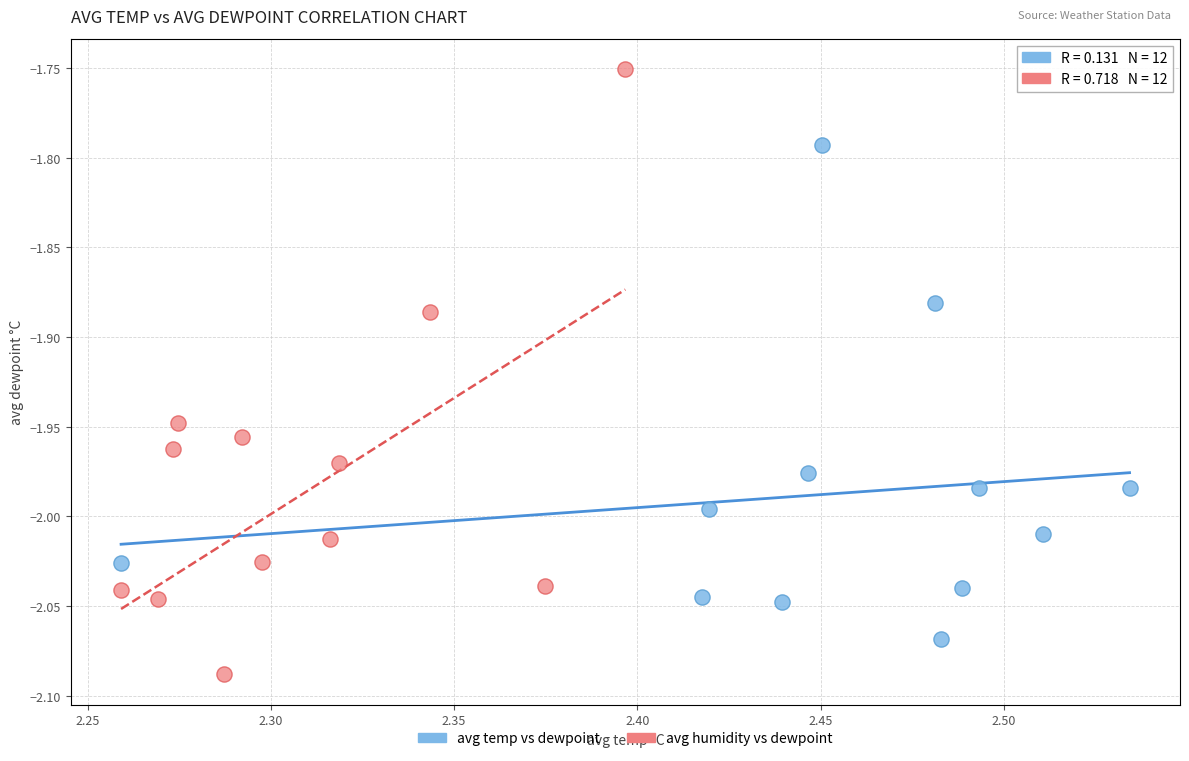

Which series reaches the maximum Y coordinate?

avg humidity vs dewpoint